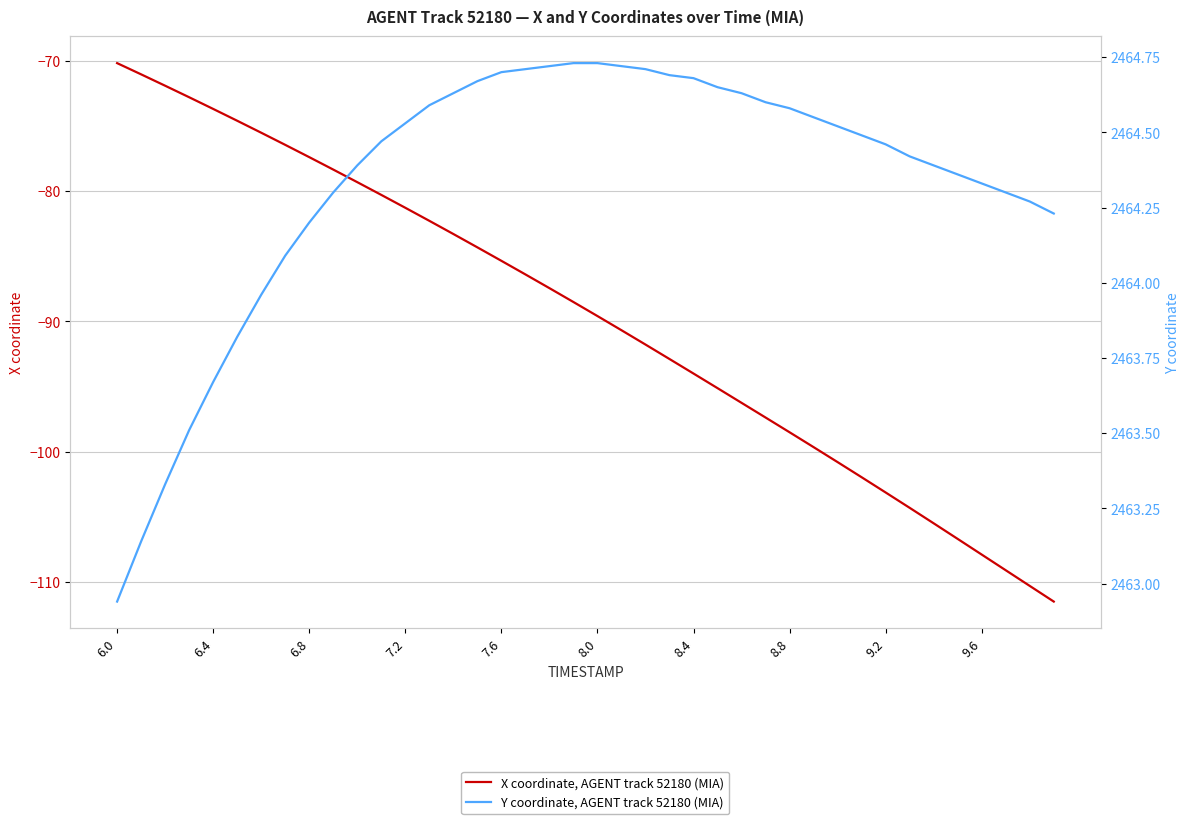

Which series has the largest total across all categories?

Y coordinate, AGENT track 52180 (MIA)